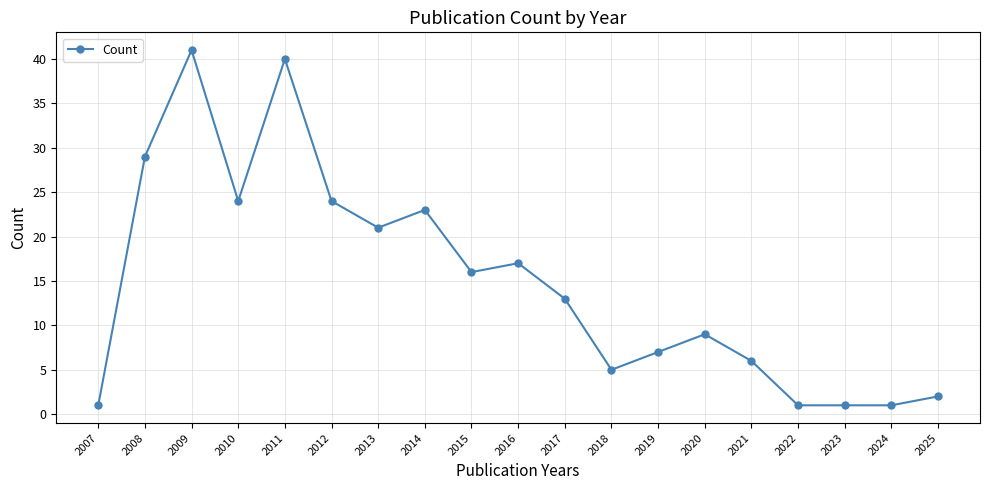

The value at 2015 is 16. True or false?

True